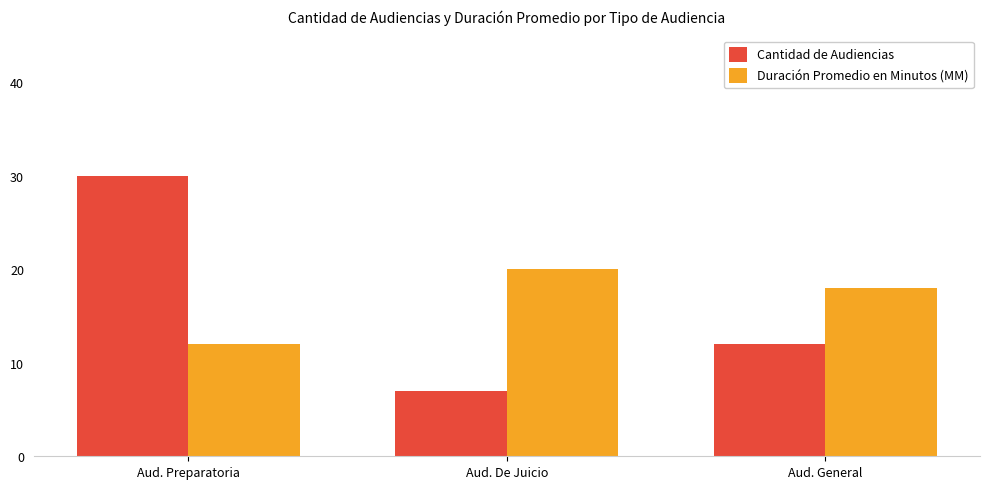

Reading right to left, what are all the values shown in this chart?

Cantidad de Audiencias: 12	7	30
Duración Promedio en Minutos (MM): 18	20	12